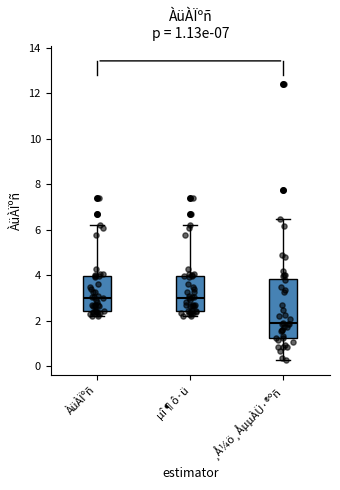

Comparing the boxes themselves (not the whiskers), which one is the tallest?

¸Å¼ö¸ÅµµÀÜ·®ºñ